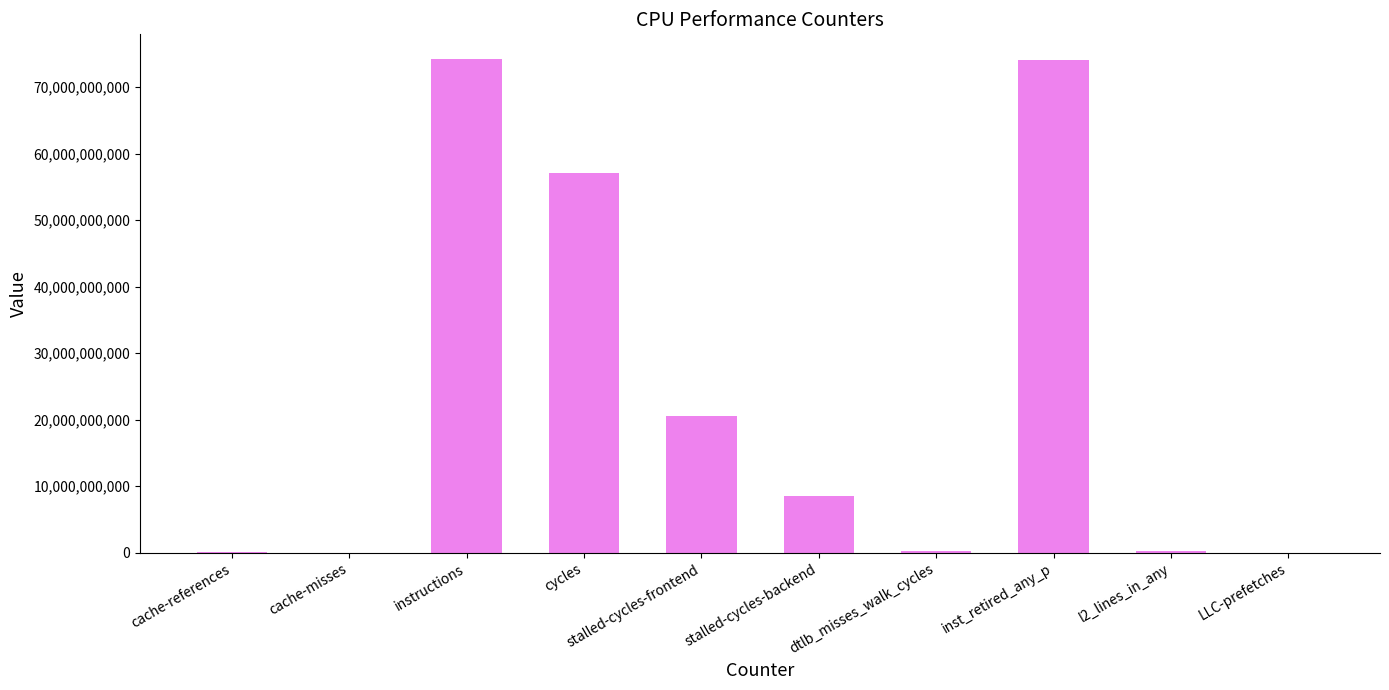

Where is the data nearest to the value 37121500972?

stalled-cycles-frontend